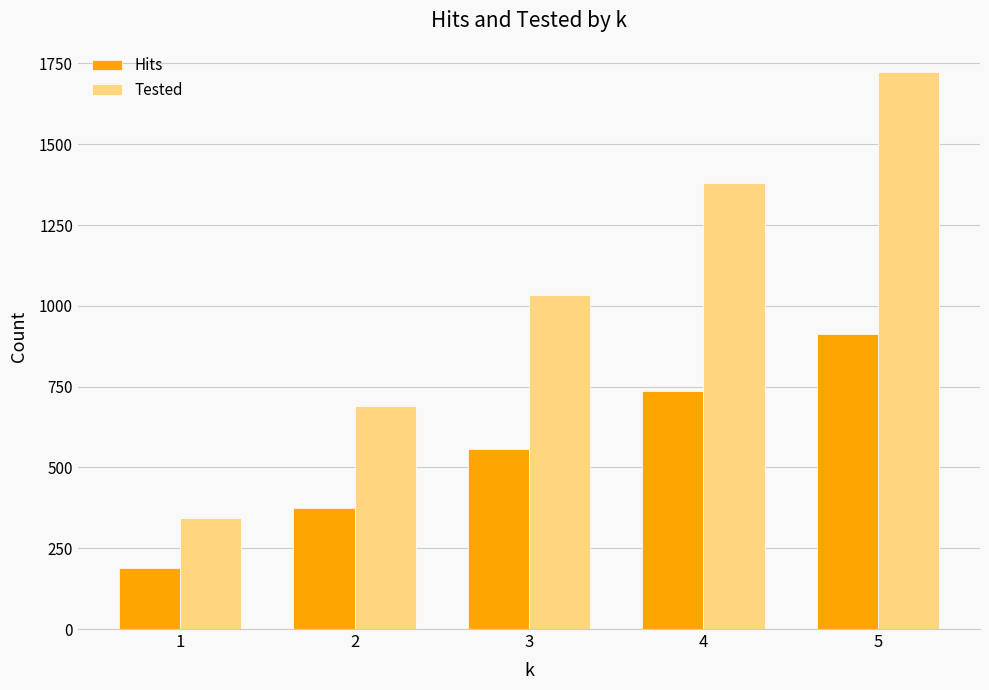

What is the greatest value displayed?

1725